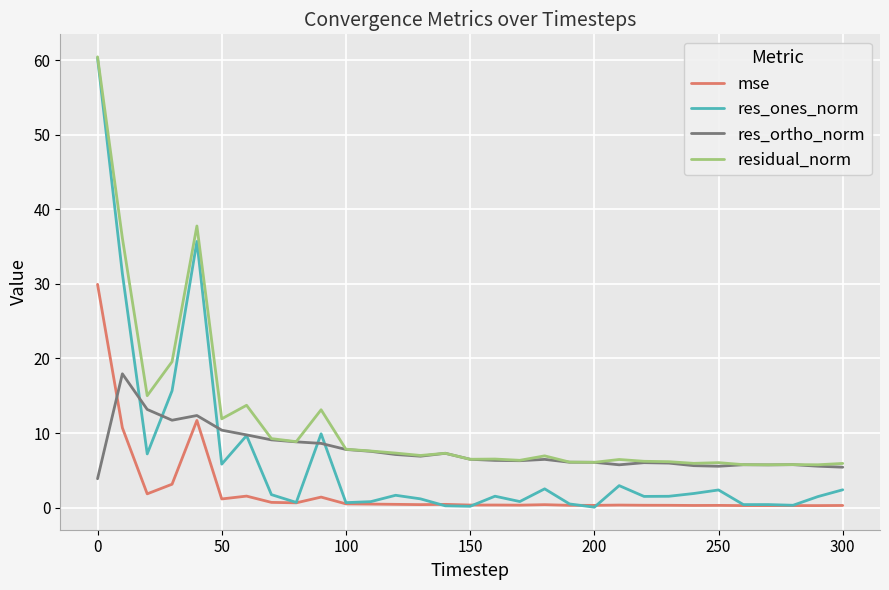

True or false: mse and residual_norm cross at least once.

False